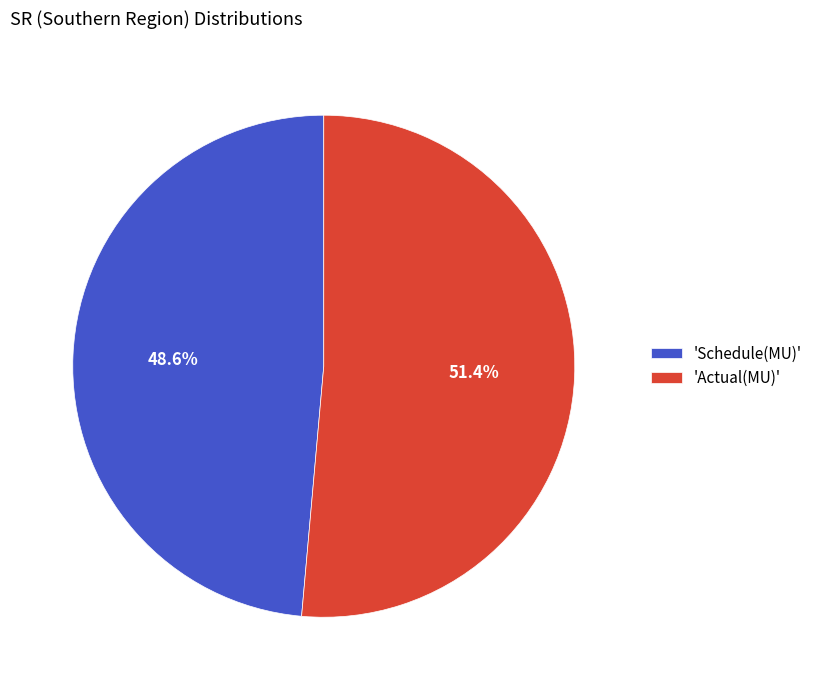

How much of the chart is everything except 'Actual(MU)'?

48.6%